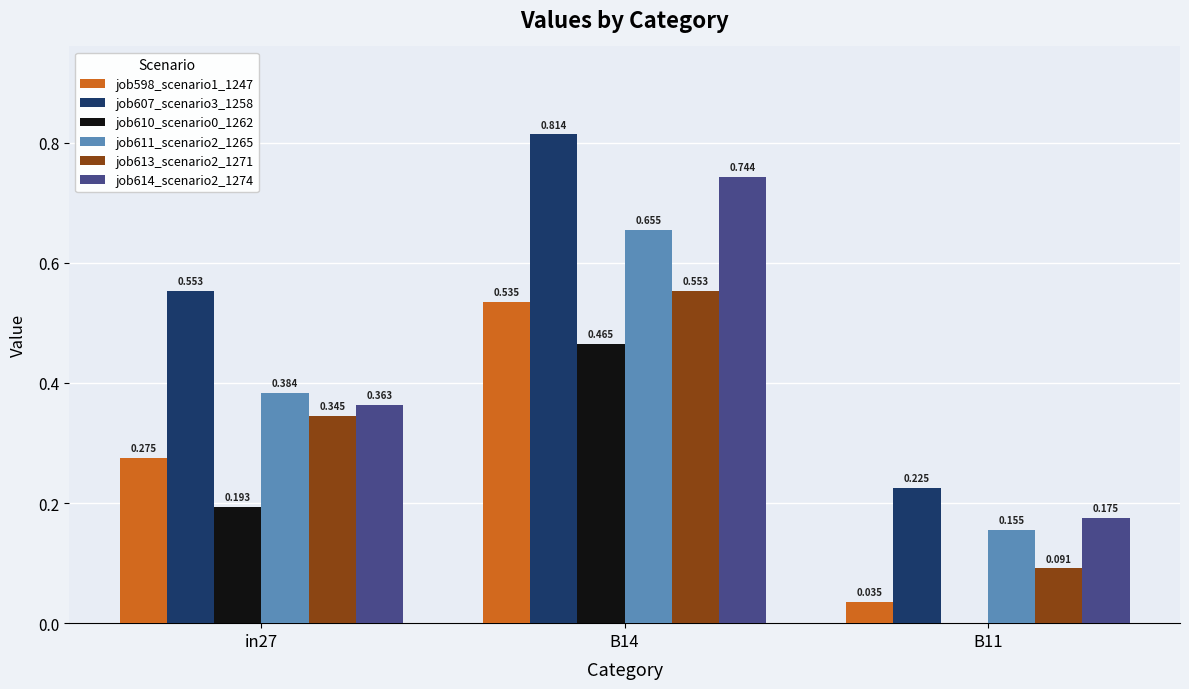

Is the value of job607_scenario3_1258 at B14 greater than the value of job613_scenario2_1271 at B14?

Yes